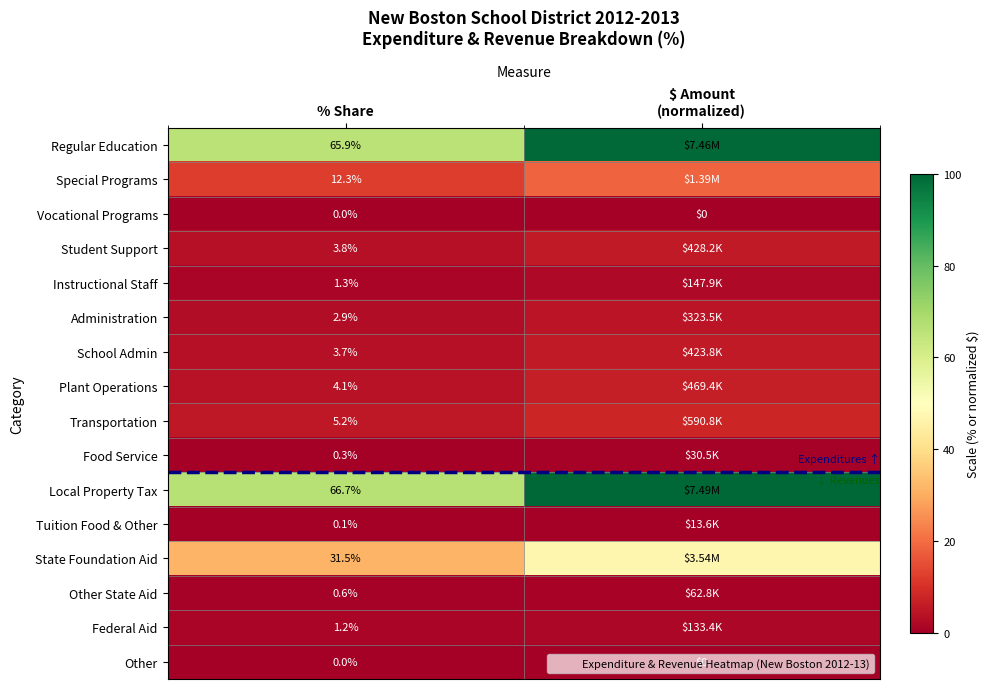

The value of Instructional Staff at $ Amount (normalized) is 2.0. True or false?

True